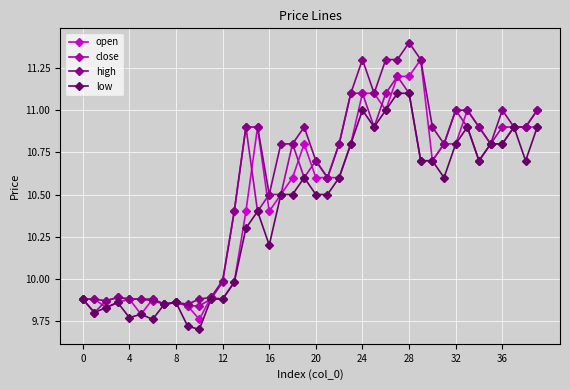

True or false: open has more than 1 interior local peaks.

True